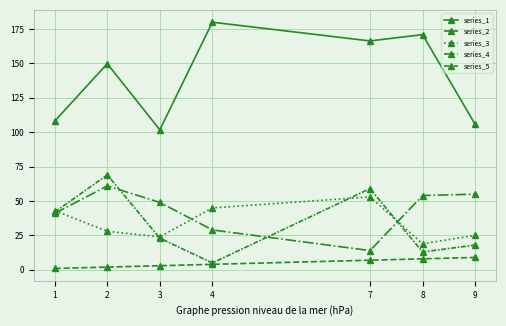

How many values in the series_4 series are below 49?

3